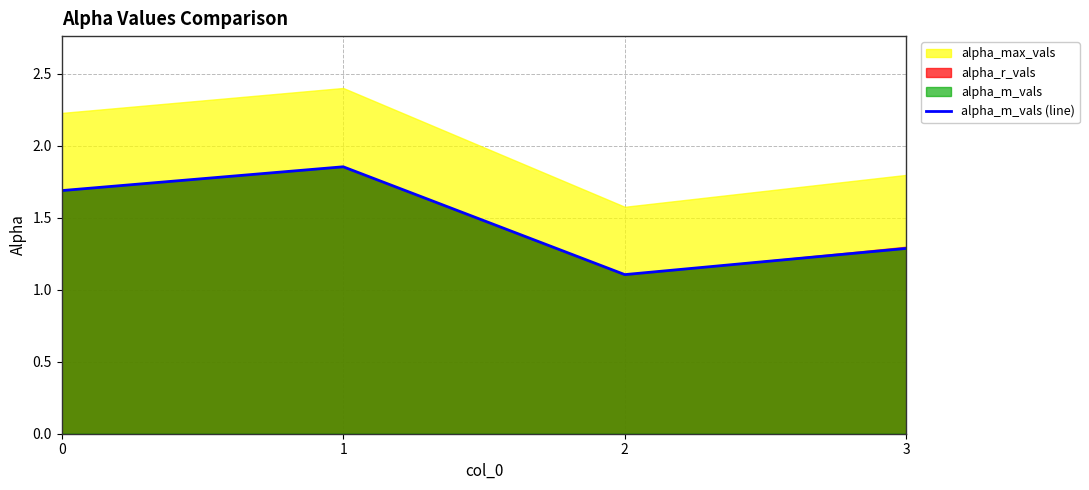

Does the chart display data point markers on the line(s)?

No